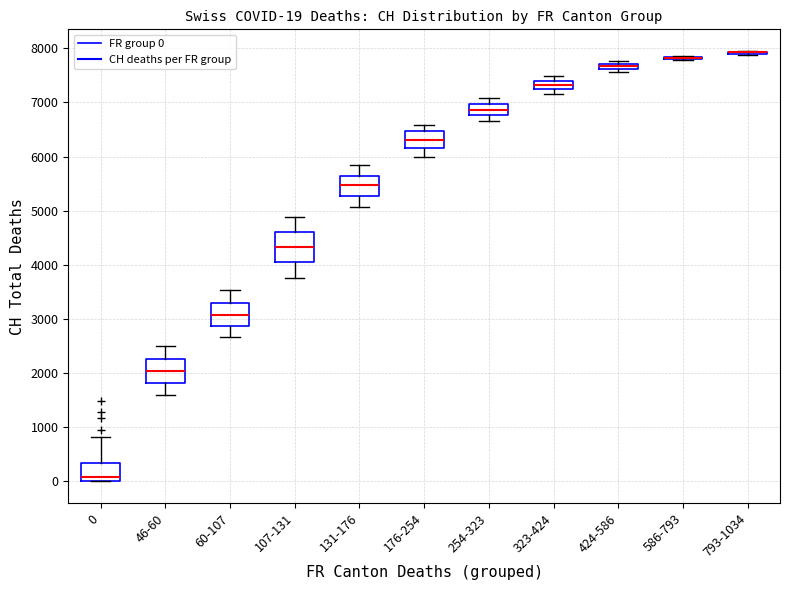

Comparing the boxes themselves (not the whiskers), which one is the tallest?

107-131